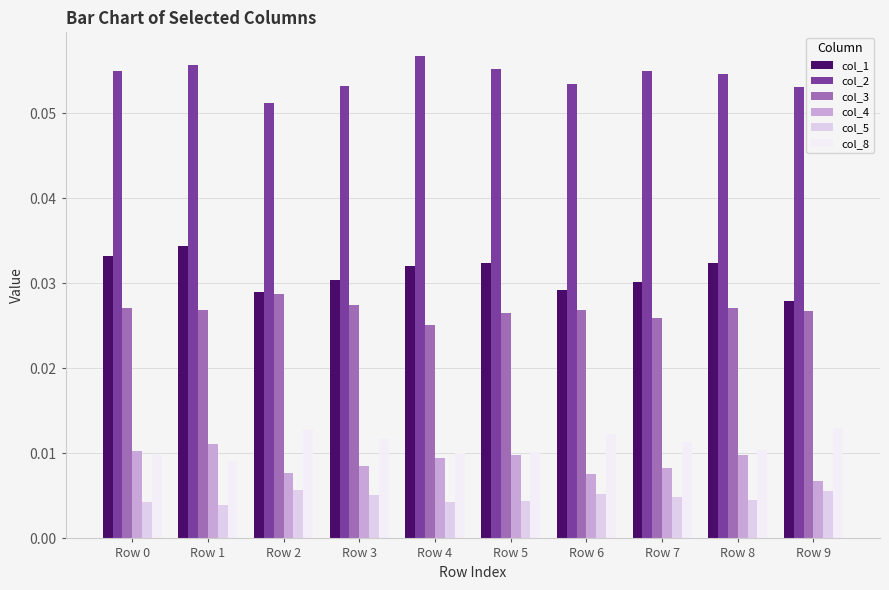

Which series has the largest total across all categories?

col_2